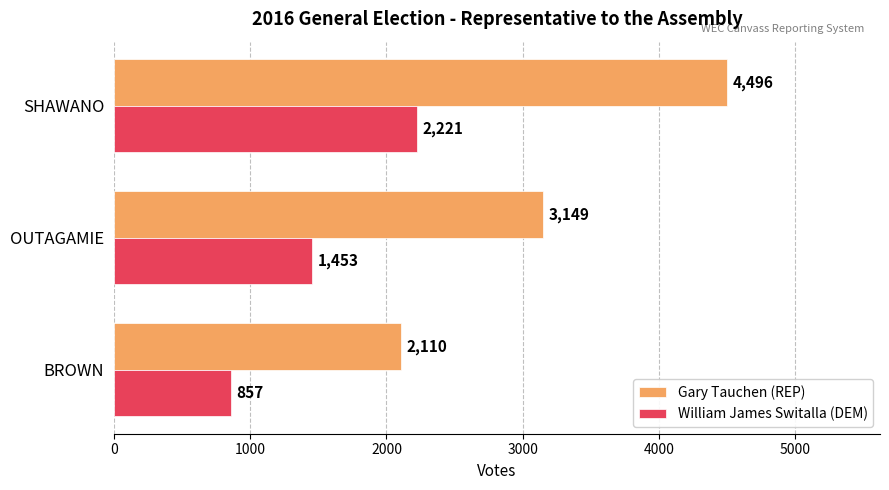

Which series has the largest range (max minus min)?

Gary Tauchen (REP)